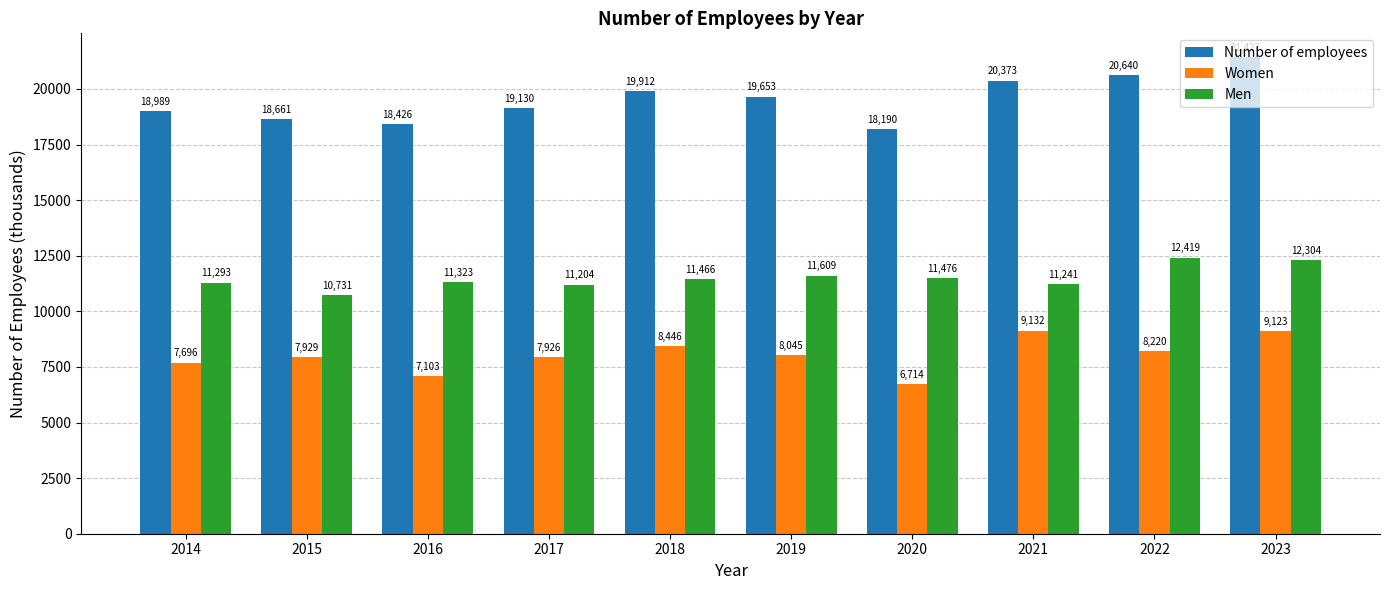

Where does the Women series first go above 8044?

2018